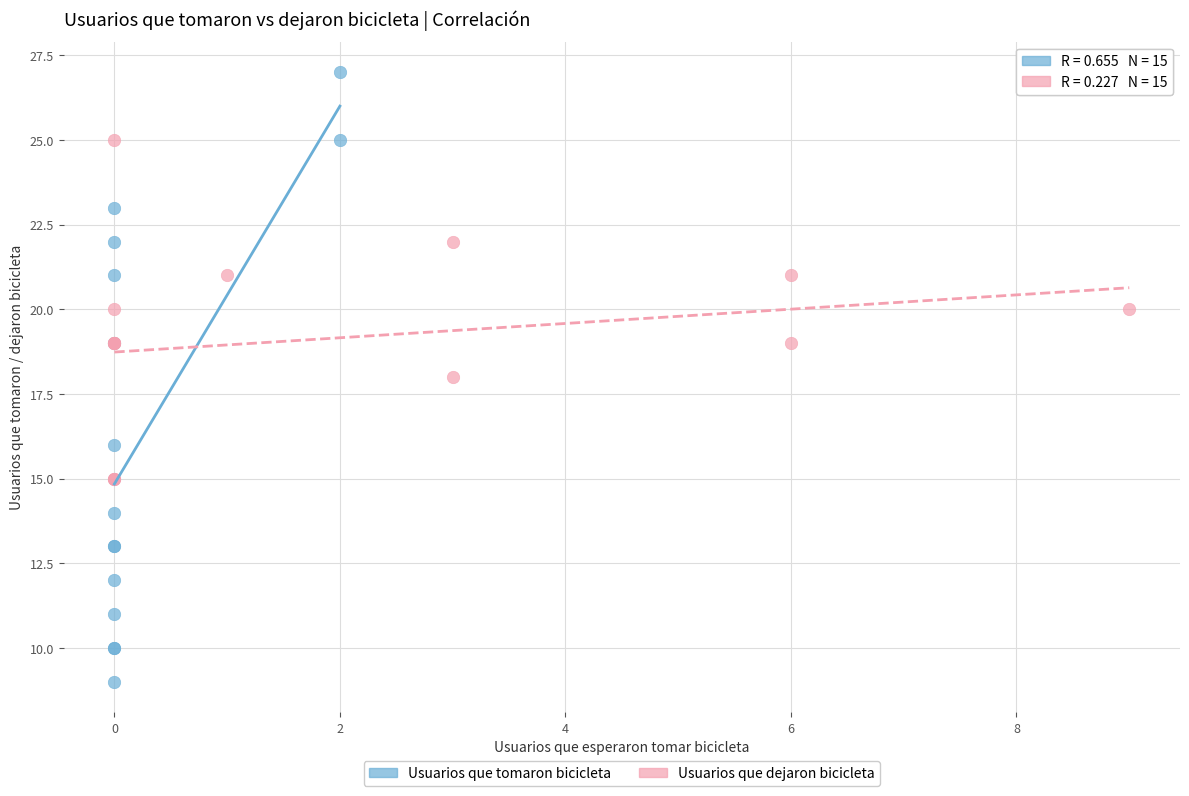

What are all the series names shown in the legend?

Usuarios que tomaron bicicleta, Usuarios que dejaron bicicleta